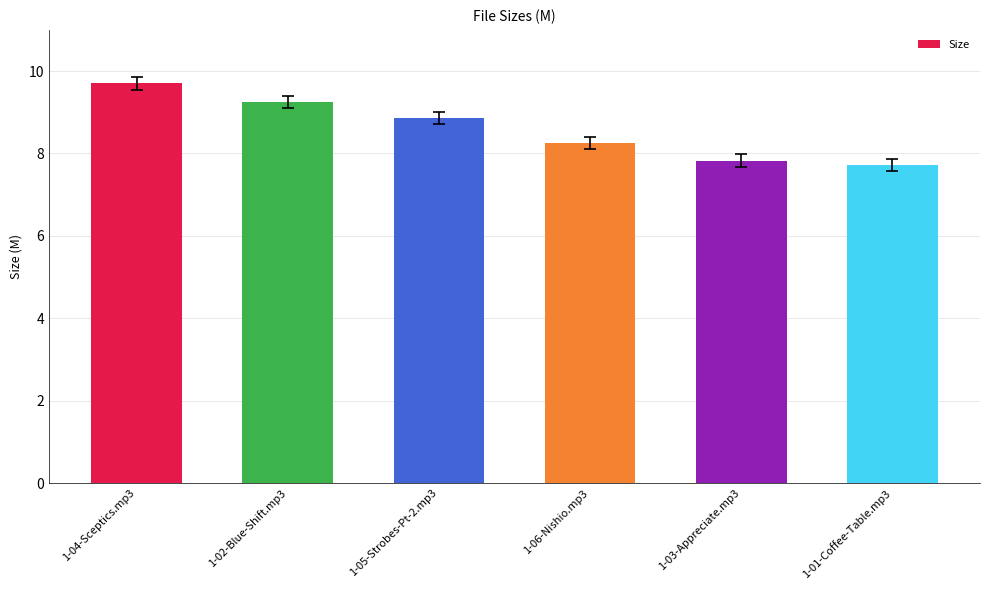

How many categories are shown in the chart?

6